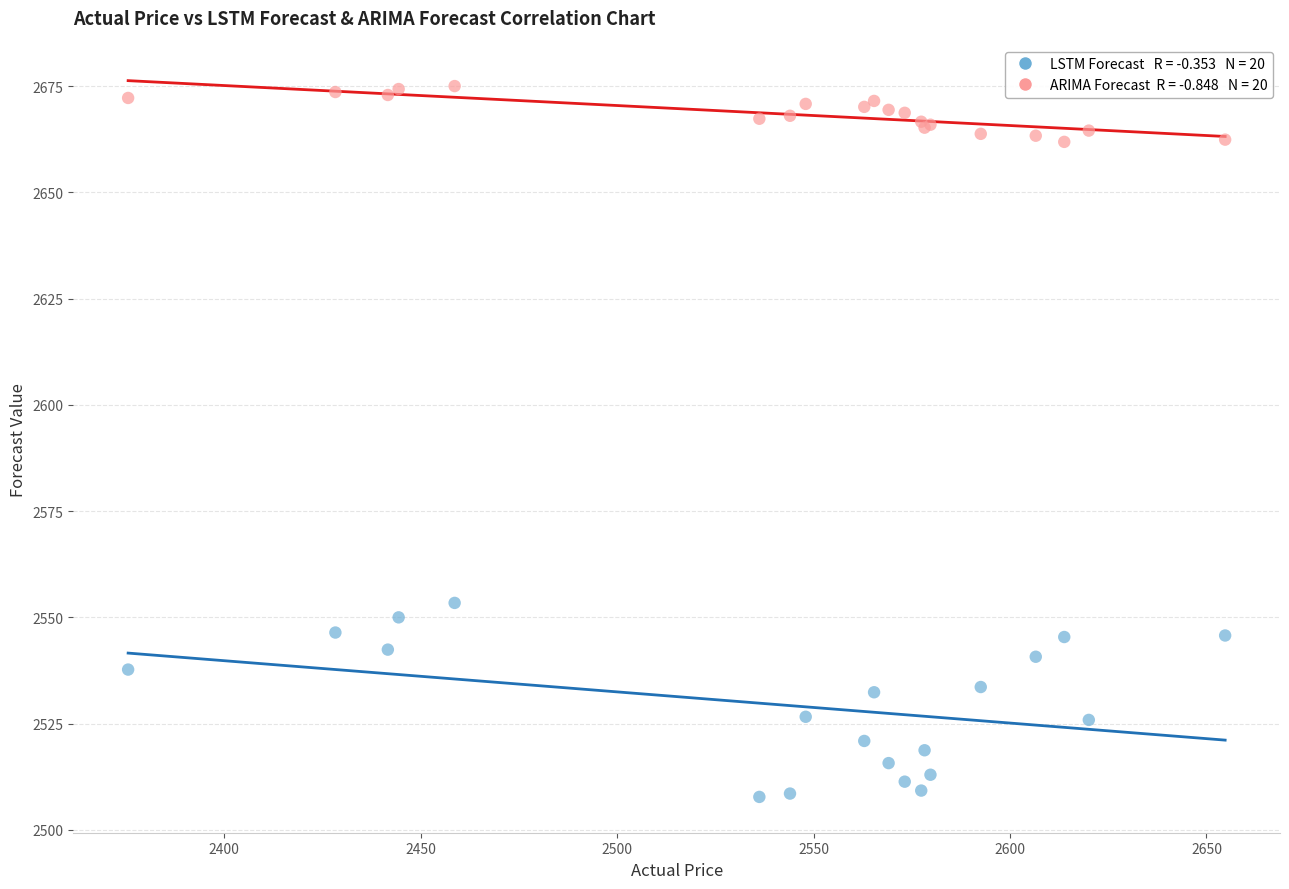

Across all series, what Y value is closest to 2591?

2553.4